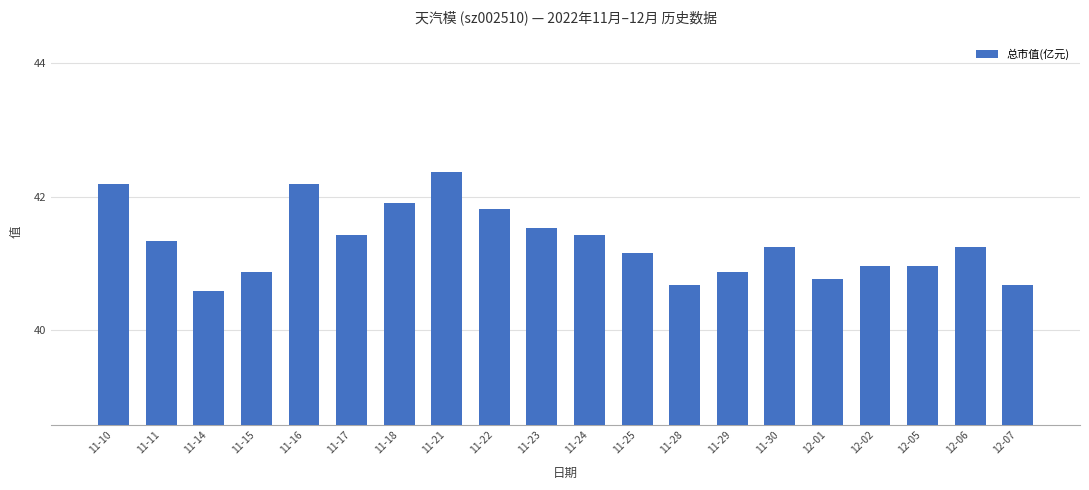

At which category does the chart reach its peak across all series?

11-21